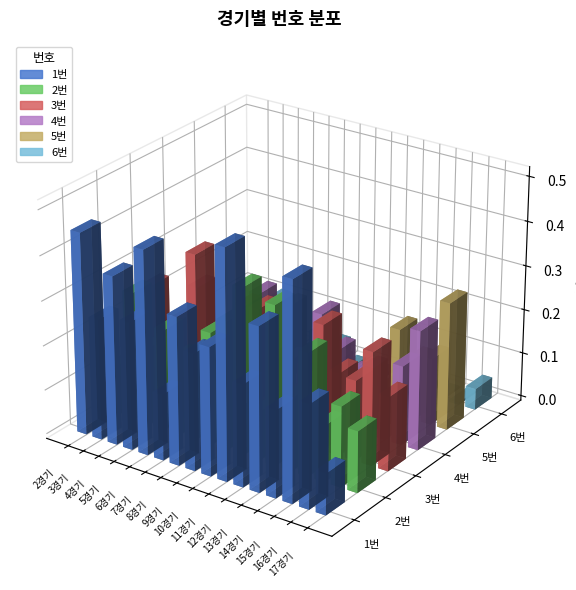

The 4번 series shows 0.1 at 5경기. True or false?

True